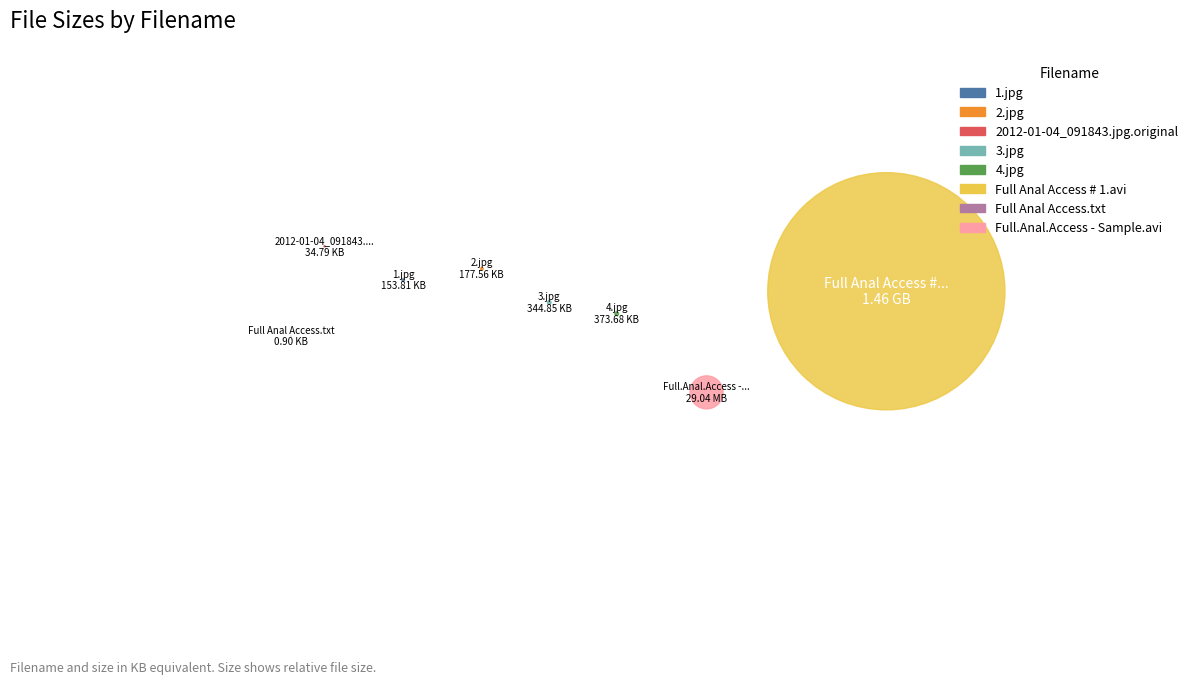

Is it true that Full.Anal.Access - Sample.avi is 9% of the pie?

False